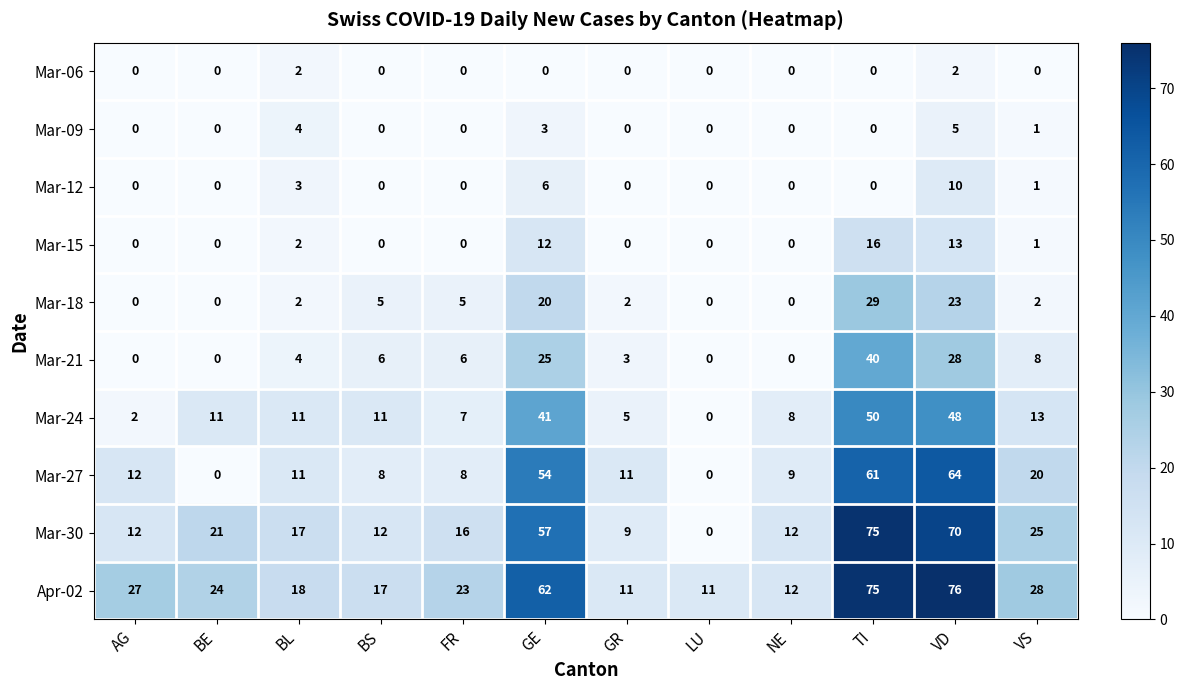

List the series in order of their peak value, lowest first.

Mar-06, Mar-09, Mar-12, Mar-15, Mar-18, Mar-21, Mar-24, Mar-27, Mar-30, Apr-02